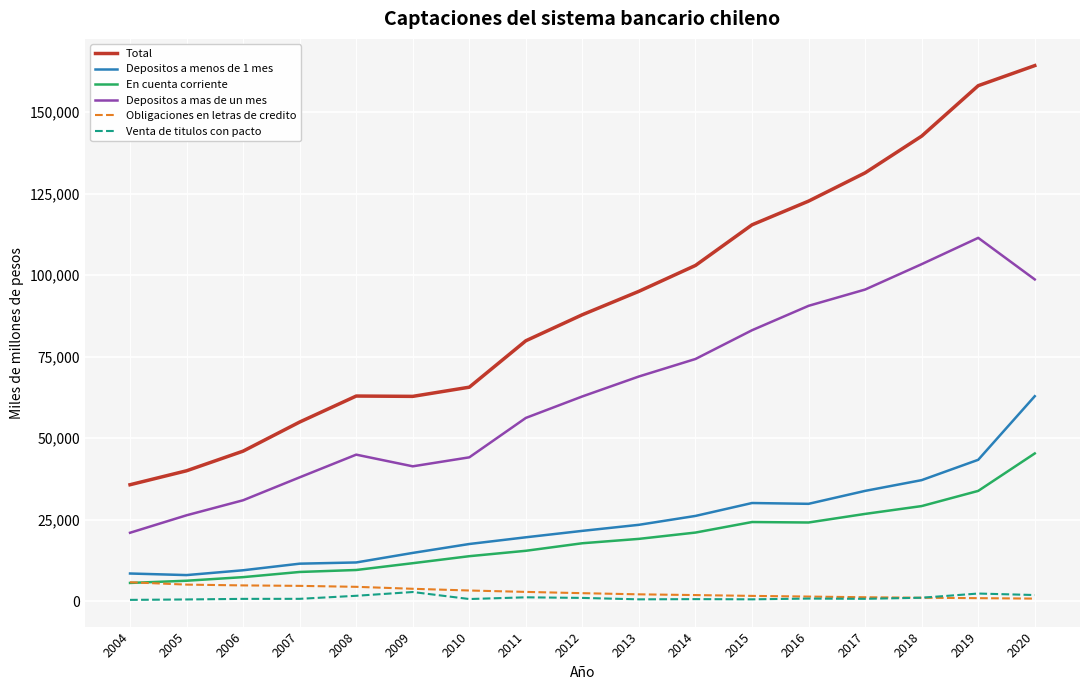

The value of Depositos a menos de 1 mes at 2009 is 14819. True or false?

True